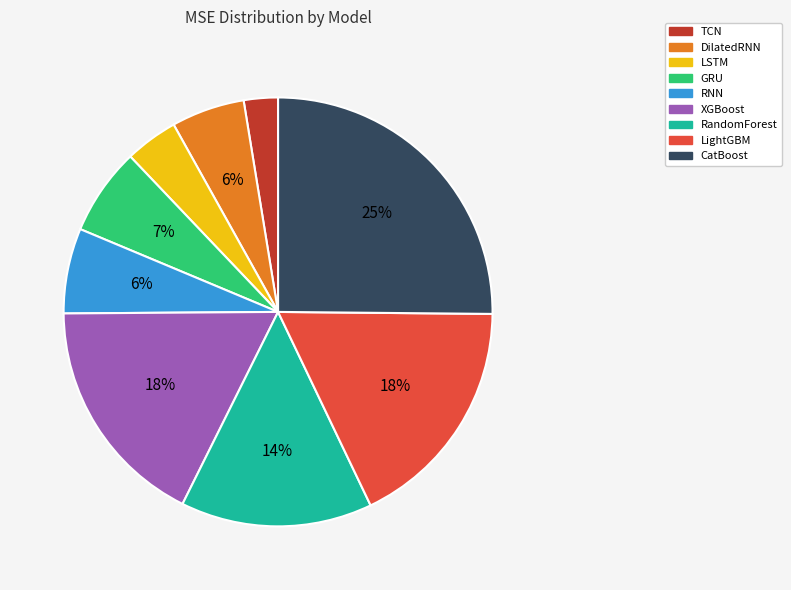

Combined, do RandomForest and CatBoost account for over 50%?

No